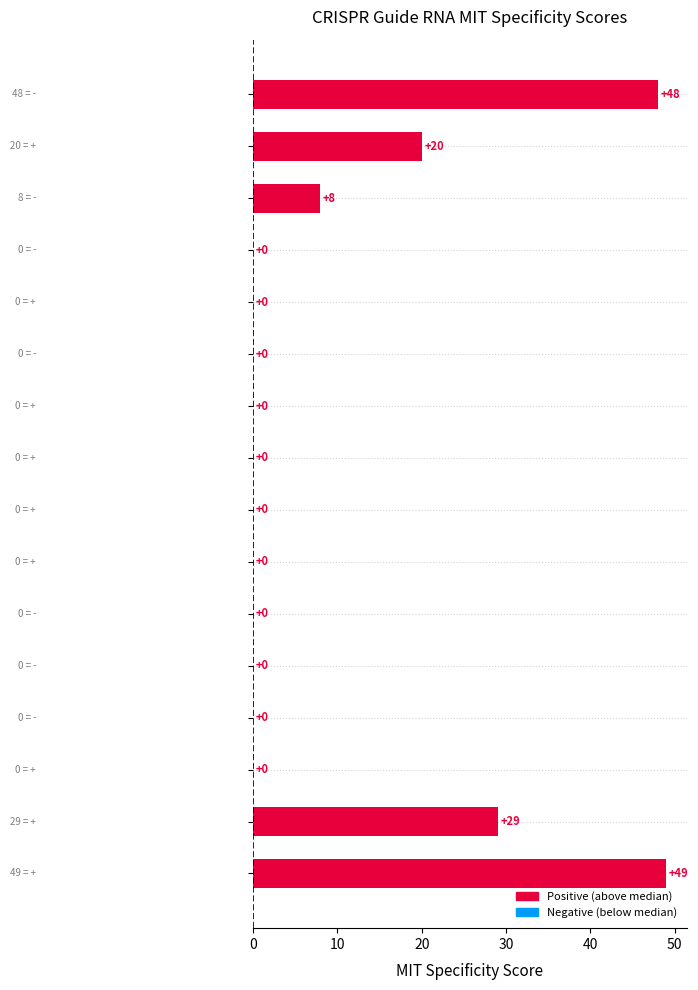

What is the sum of all values?

154